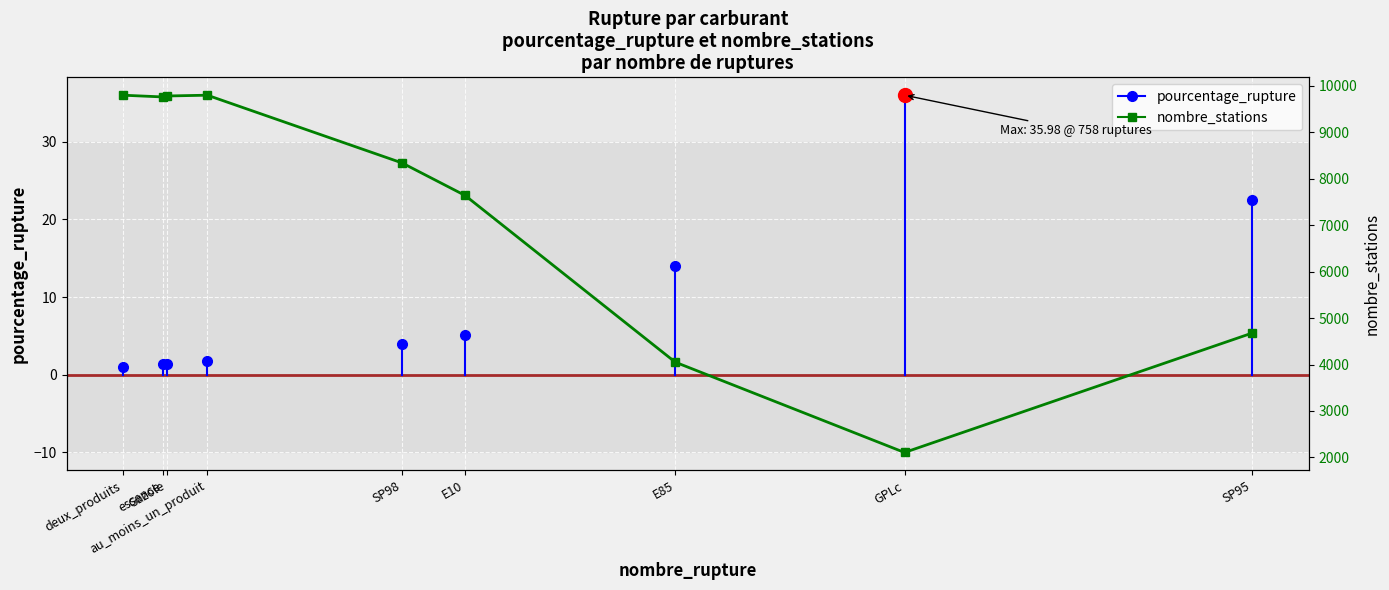

What is the change in value from au_moins_un_produit to GPLc?

-7688